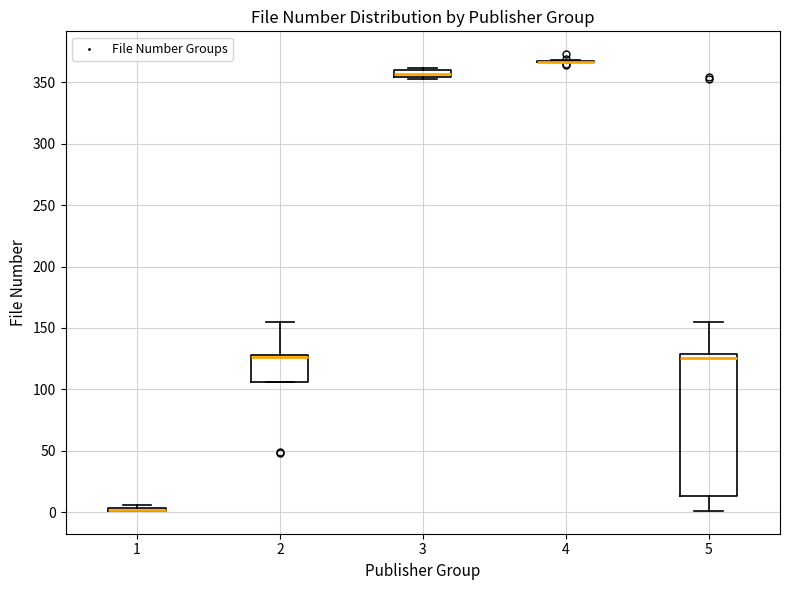

Where is the upper edge of the box at x = 3 on the y-axis? The values are not printed on the chart, so give them approximately, as read against the axis.

360